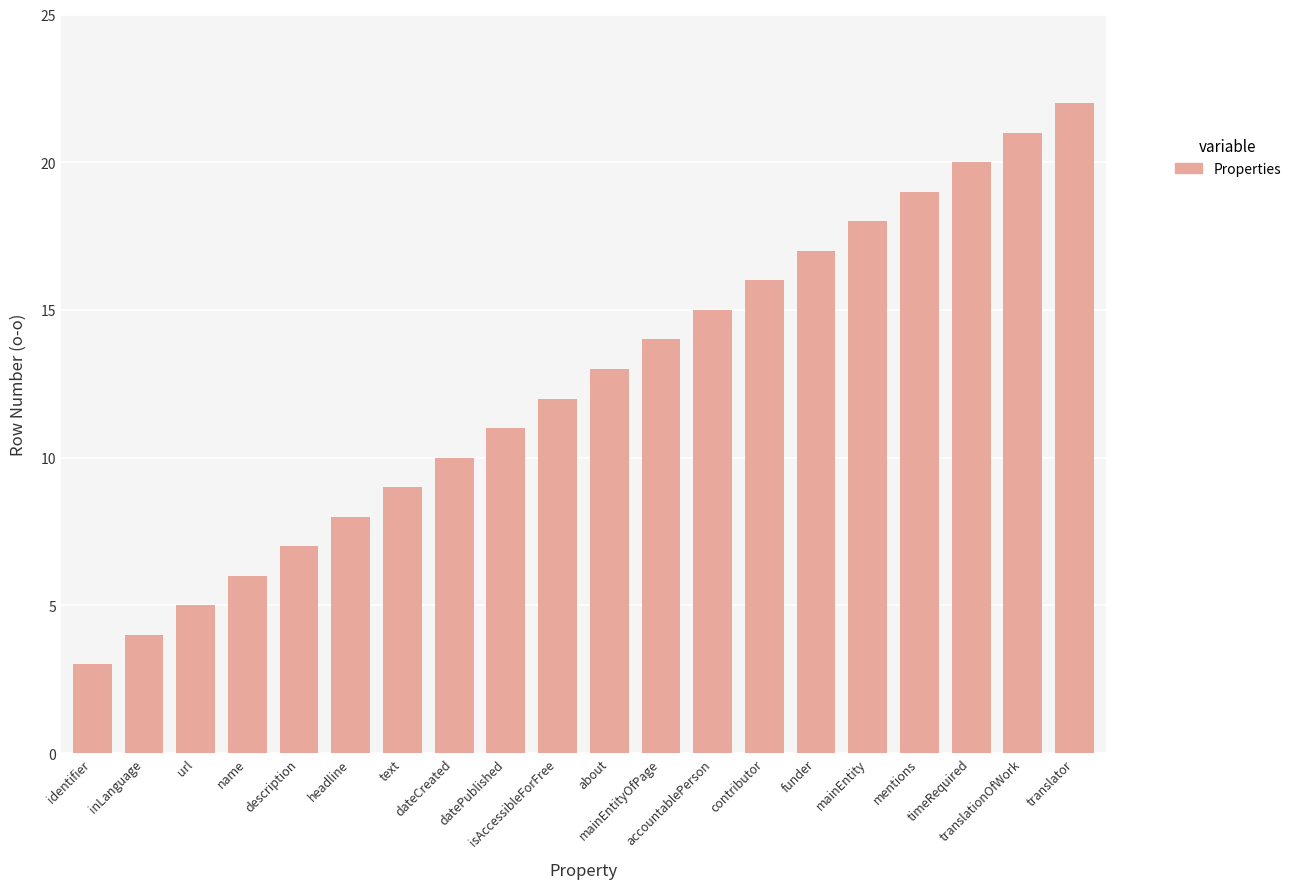

Reading left to right, what are all the values shown in this chart?

3	4	5	6	7	8	9	10	11	12	13	14	15	16	17	18	19	20	21	22